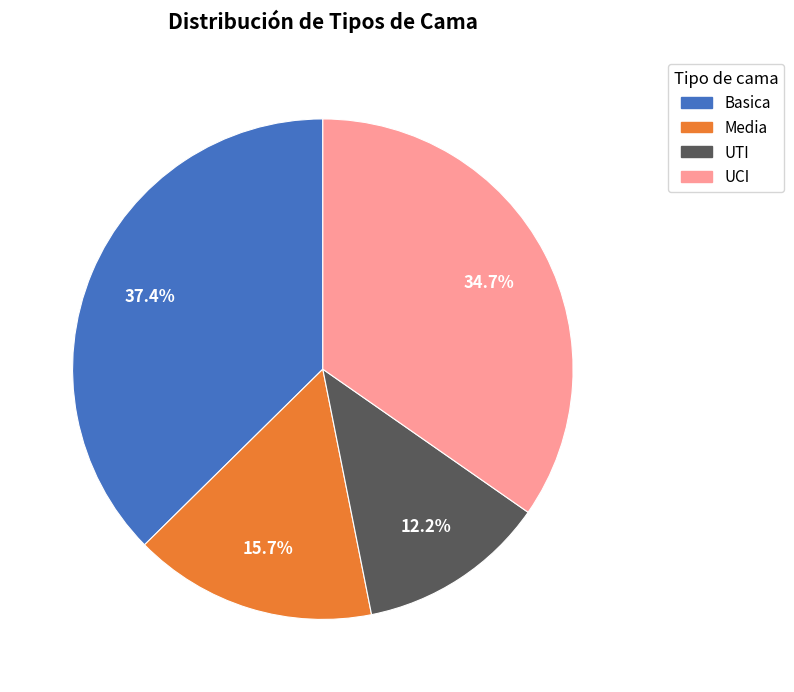

Which slice is the smallest?

UTI